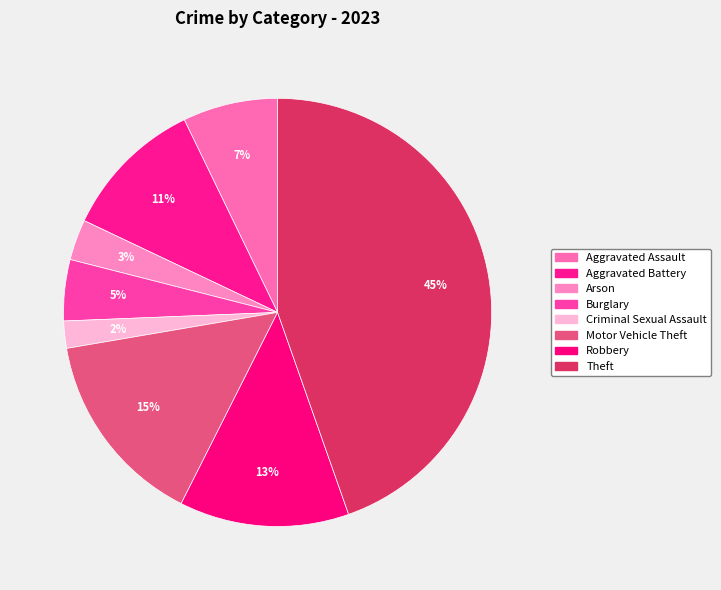

How many segments does this pie chart have?

8